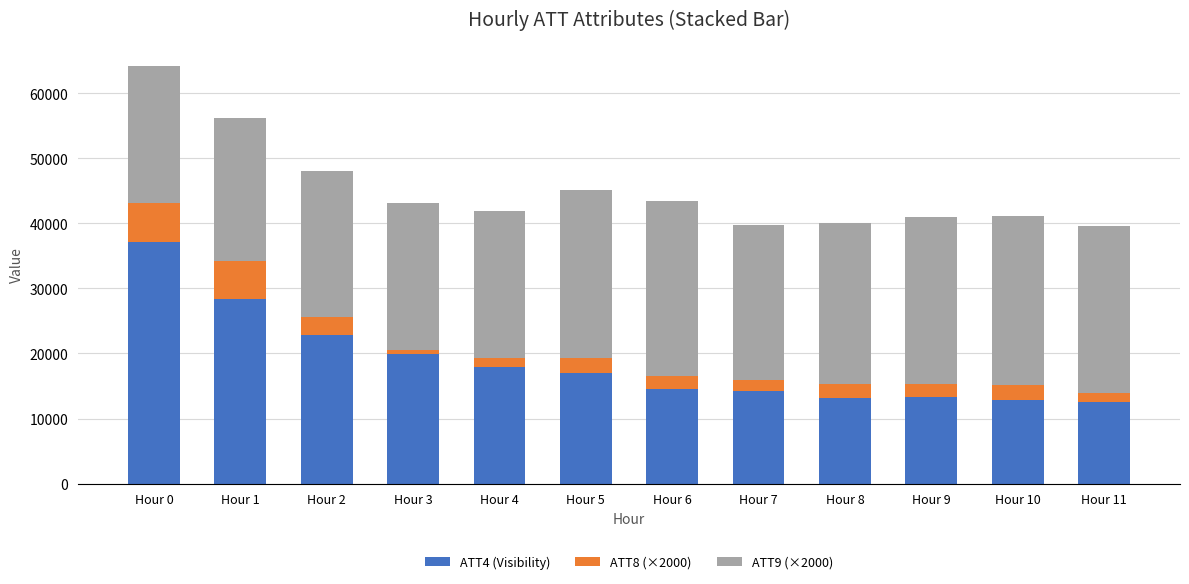

The value of ATT4 (Visibility) at Hour 2 is 22900.0. True or false?

True